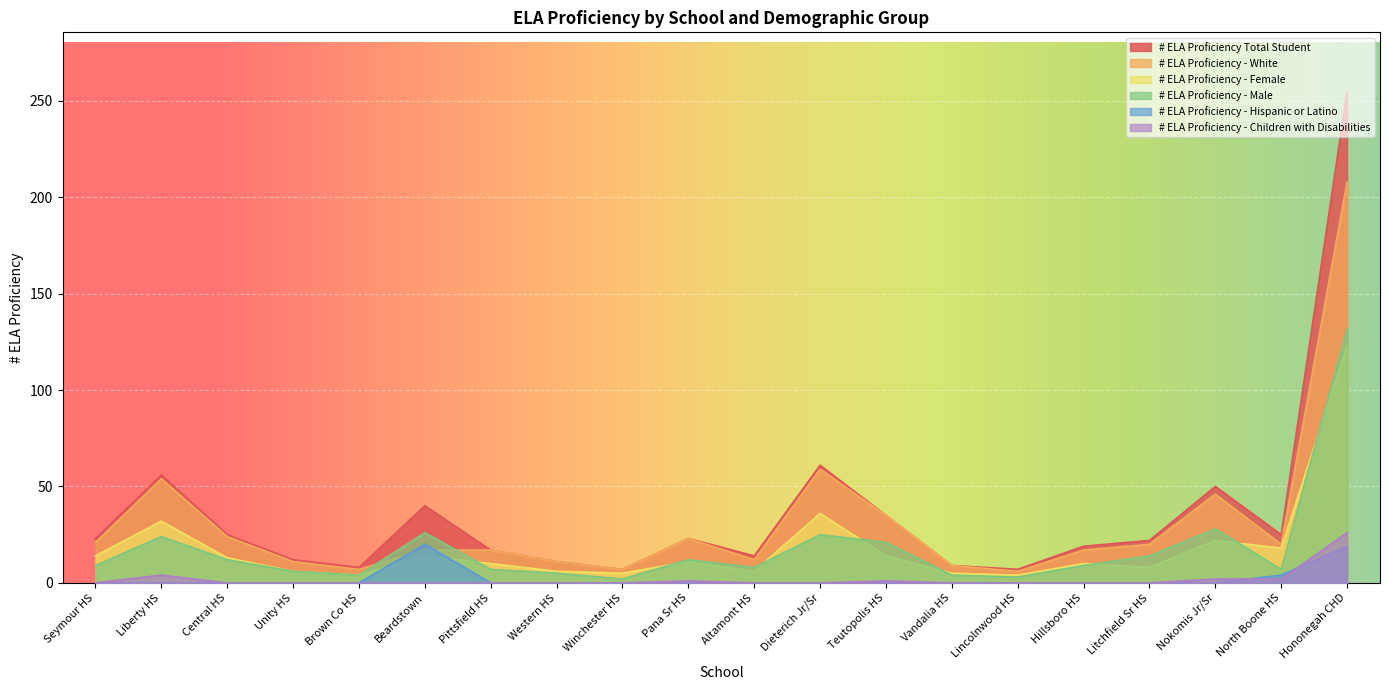

What is the label of the 5th point from the right?

Hillsboro HS